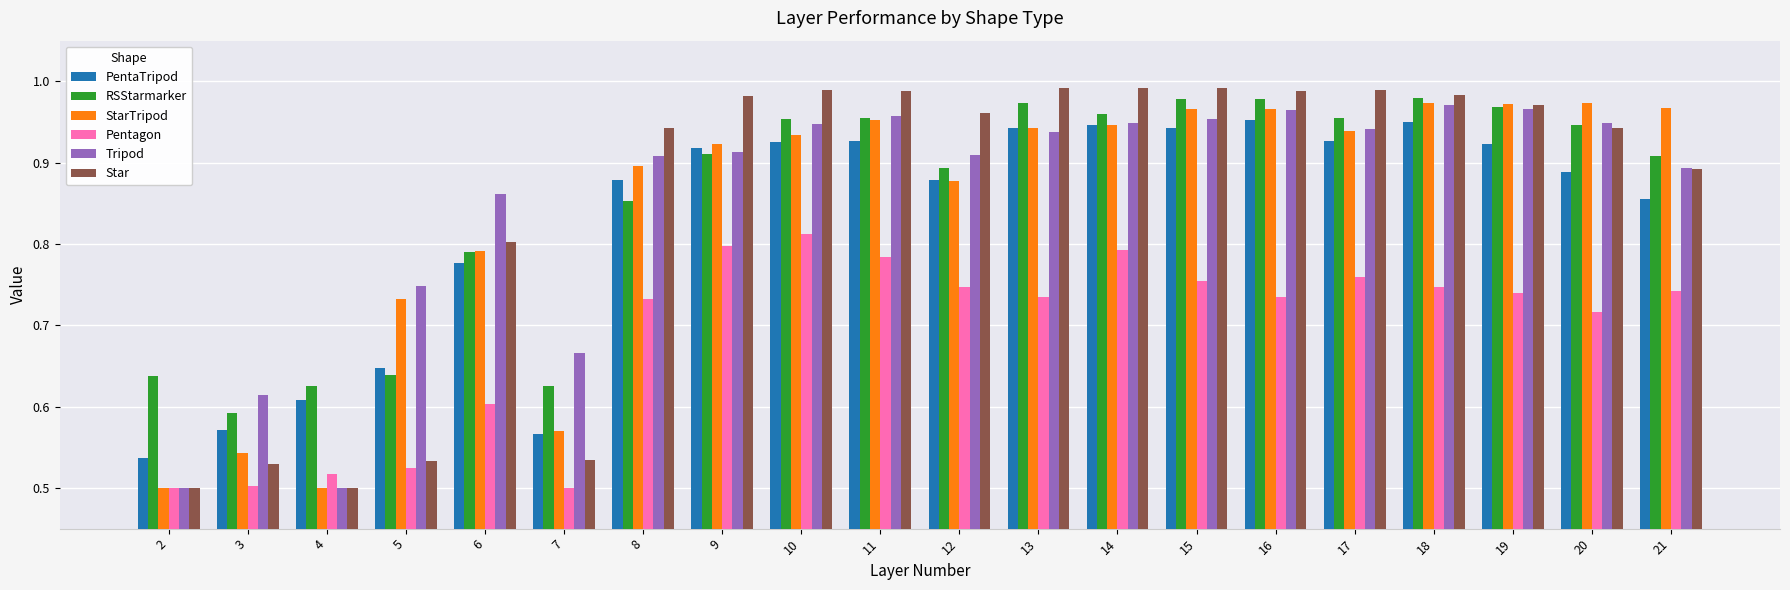

The Pentagon series shows 0.8 at 11. True or false?

True